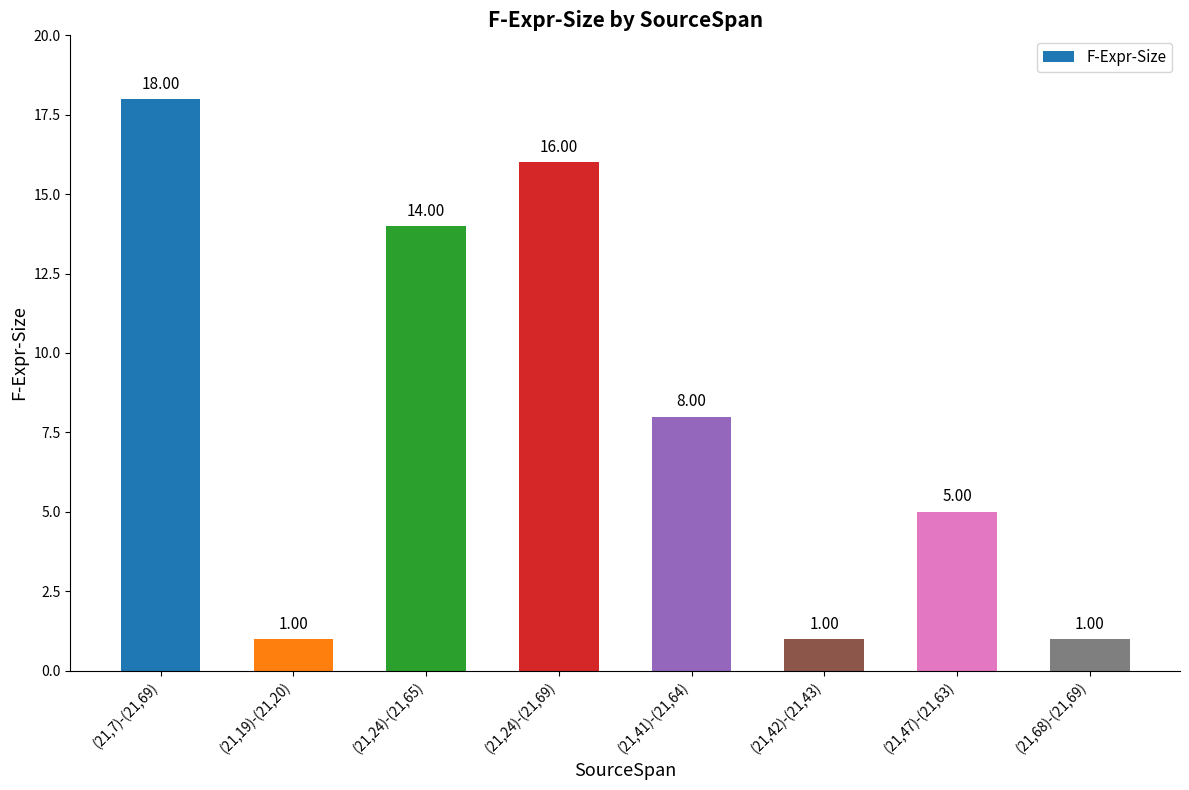

What is the average value?

8